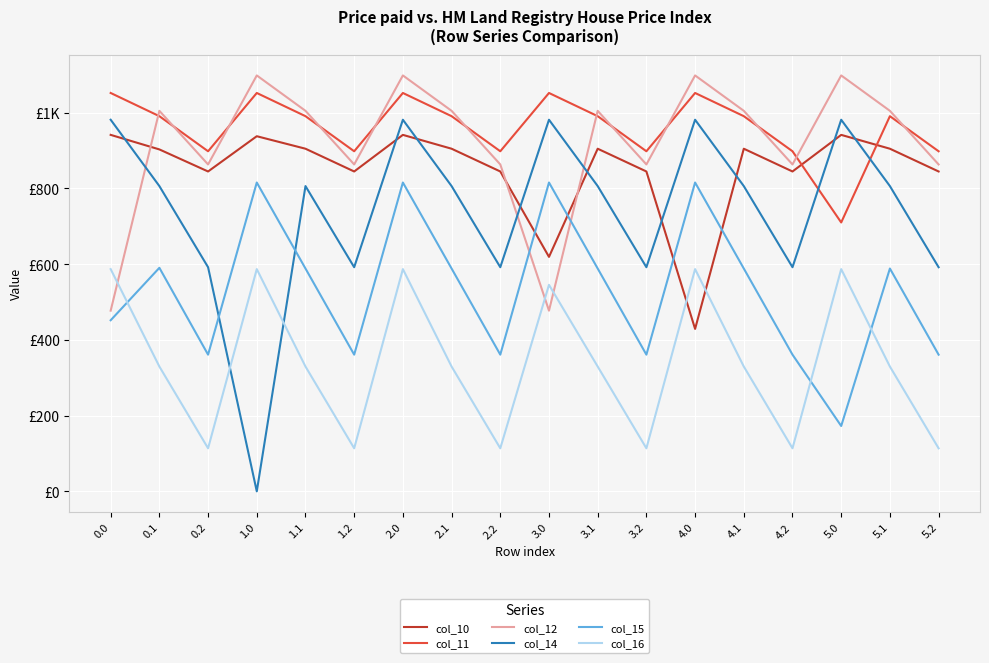

Where is col_11 nearest to the value 880?

0.2